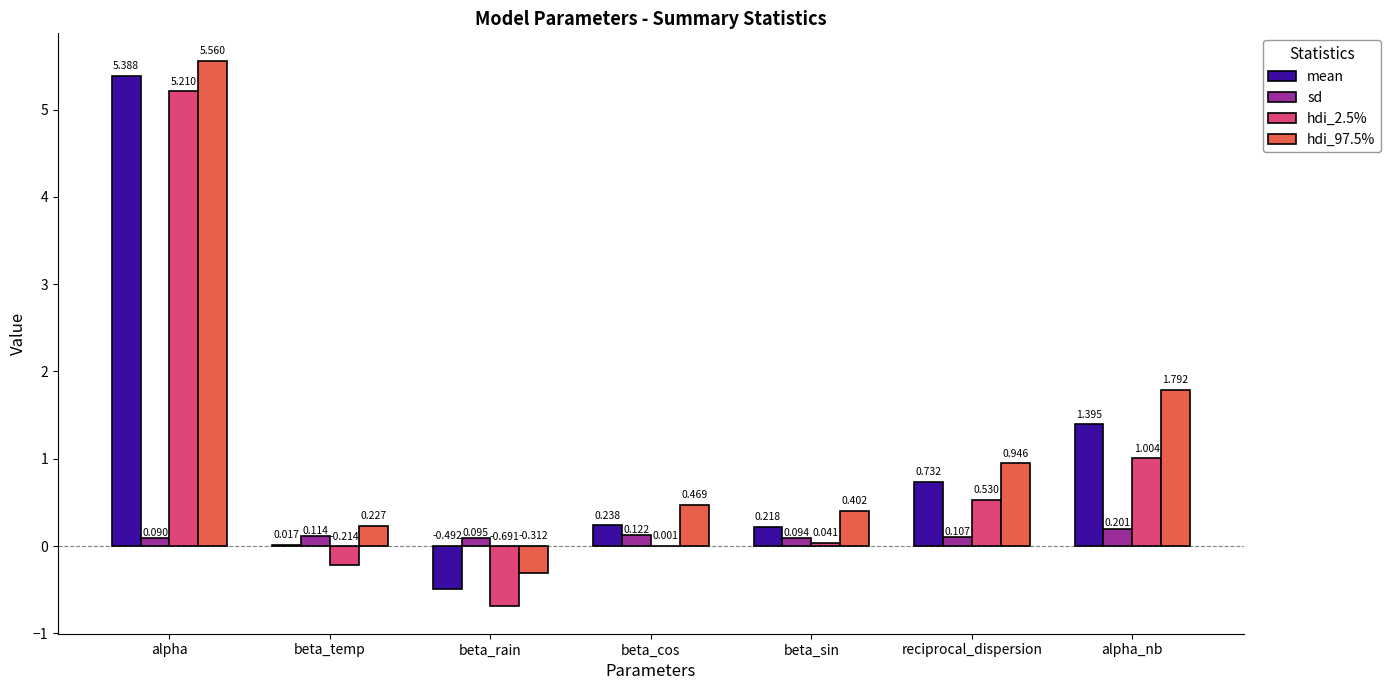

Which category has the highest value in the hdi_97.5% series?

alpha